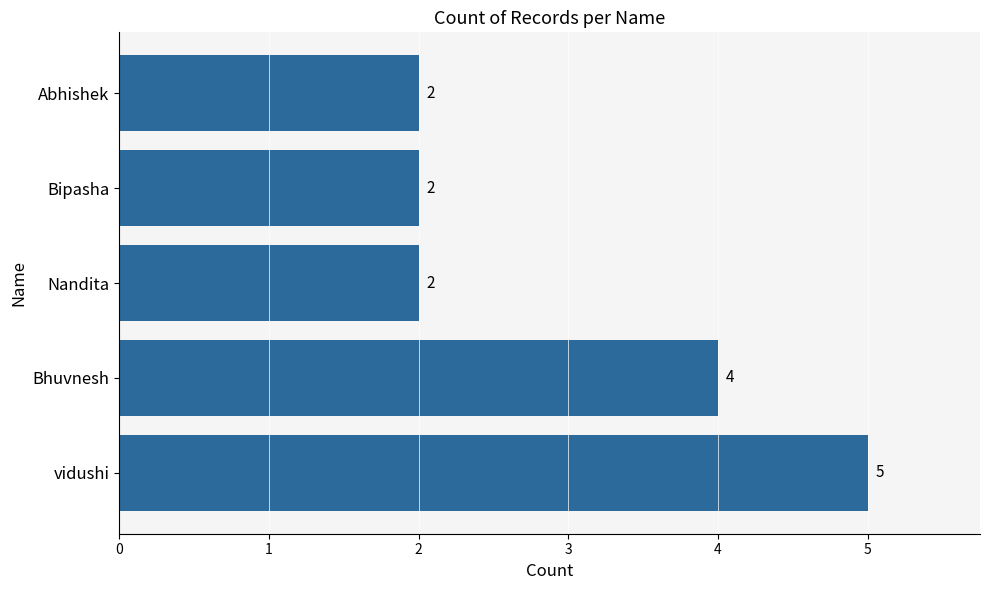

Does the chart contain stacked bars?

No